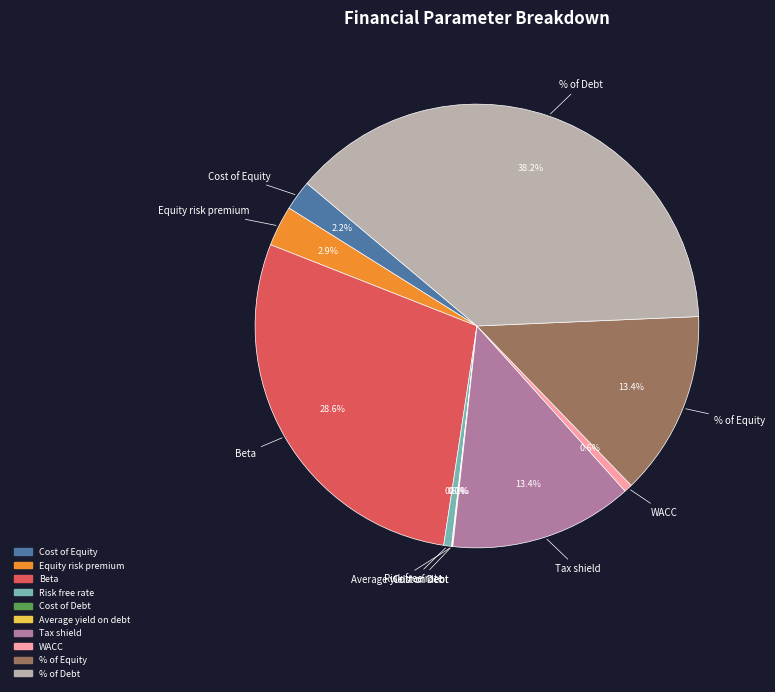

Does any single category account for the majority?

No